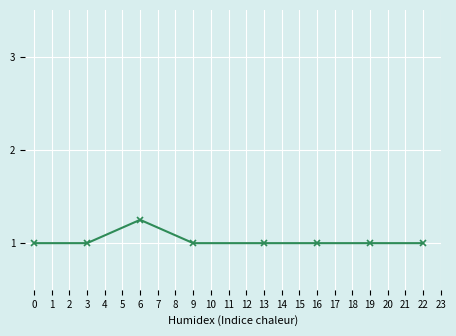

What is the average value?

1.0